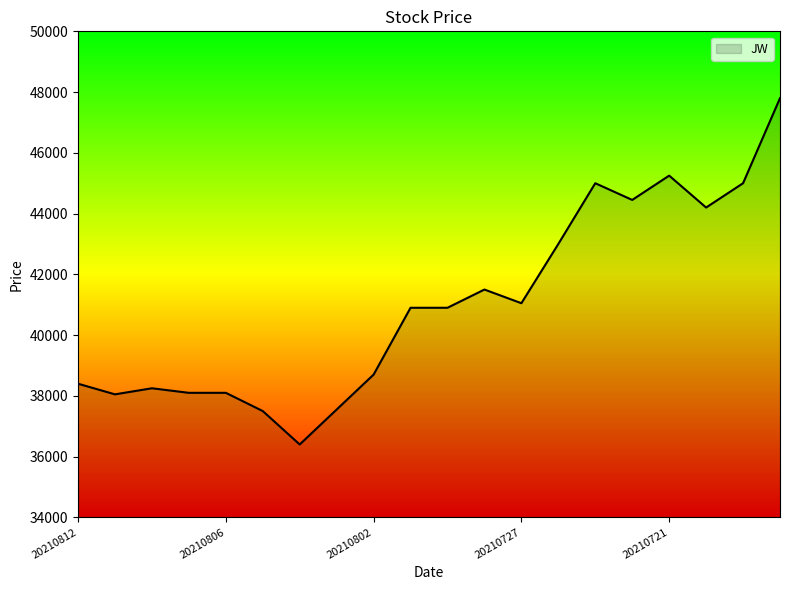

How many lines are shown in the chart?

1